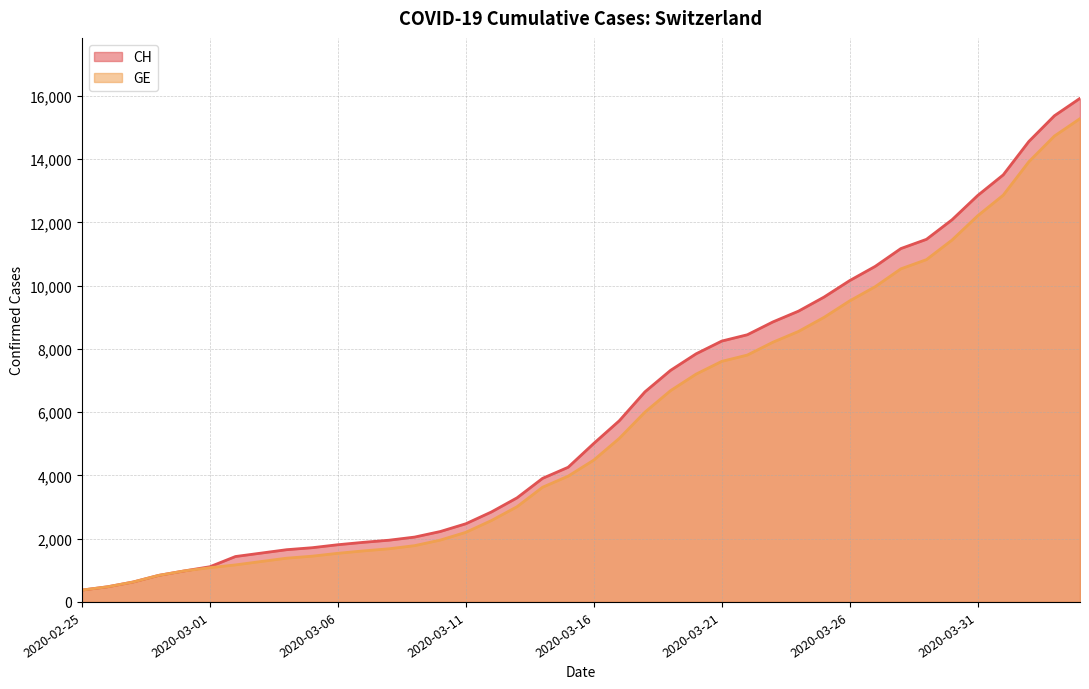

How many values in the GE series are below 4485?

20